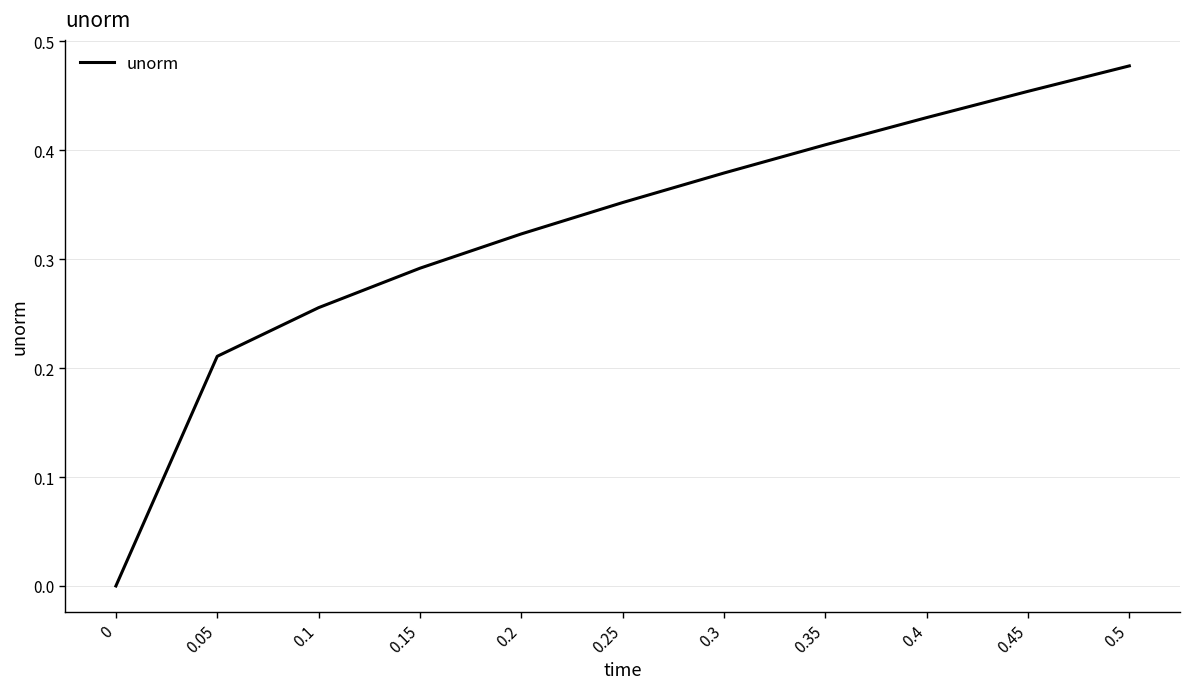

True or false: there are more than 2 points higher than both neighbors.

False